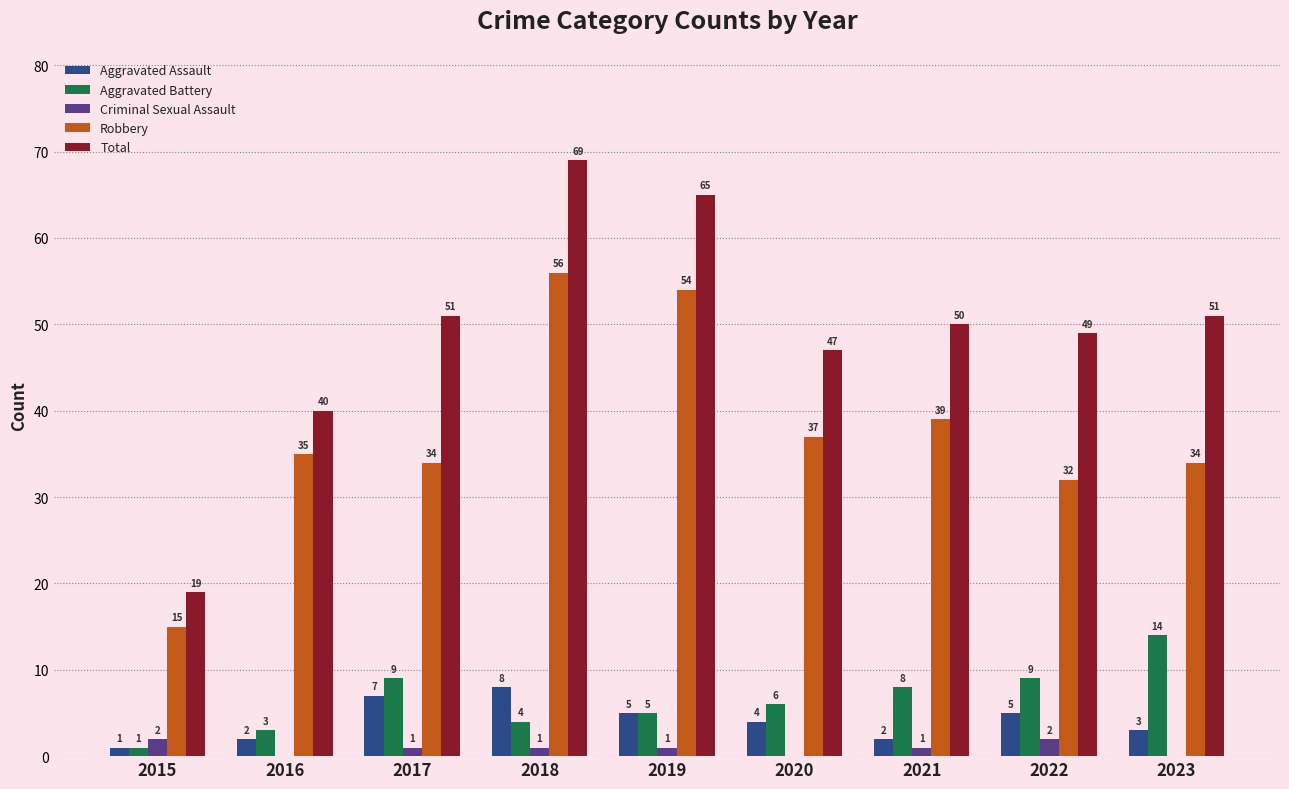

At which label does Total first exceed 50?

2017